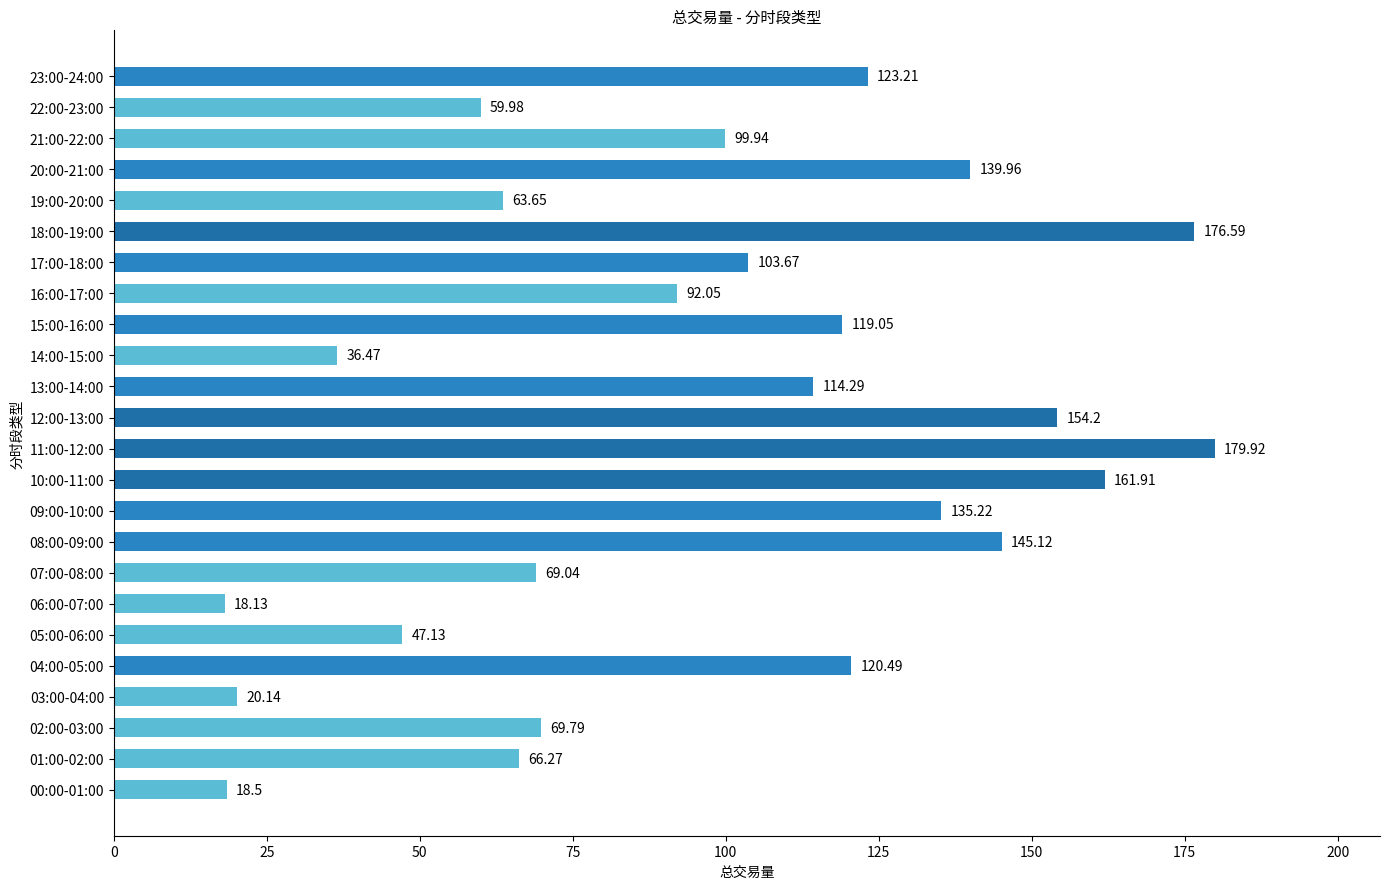

What is the difference between the maximum and second lowest values?

161.4